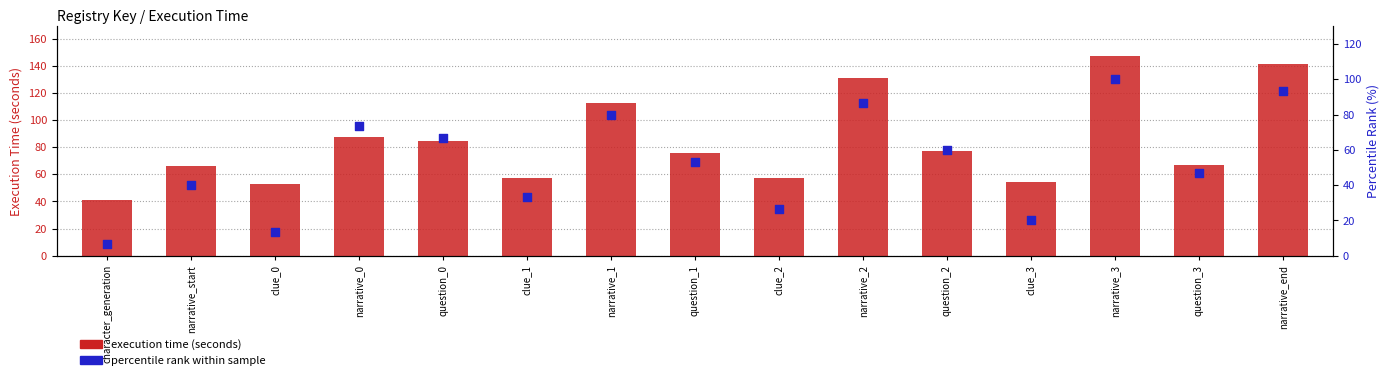

At which category is the sum across all series the highest?

narrative_3